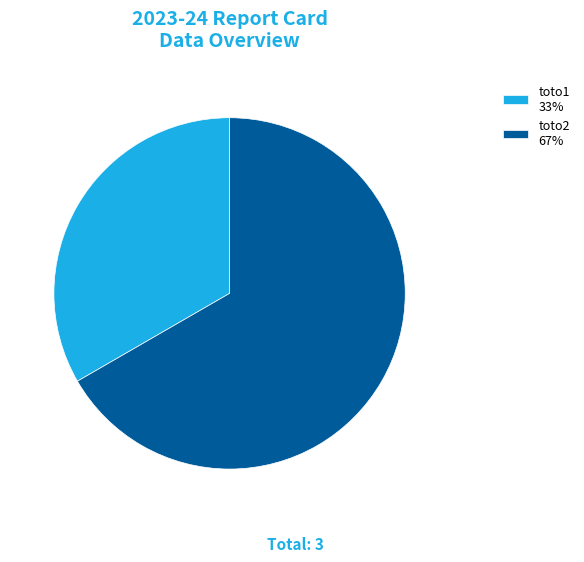

True or false: toto1 33% accounts for 21% of the total.

False